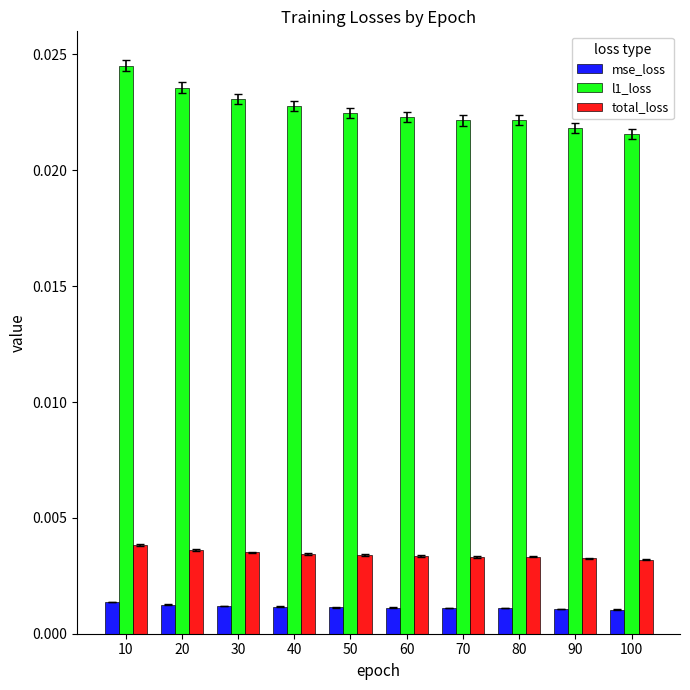

Which series has the largest total across all categories?

l1_loss